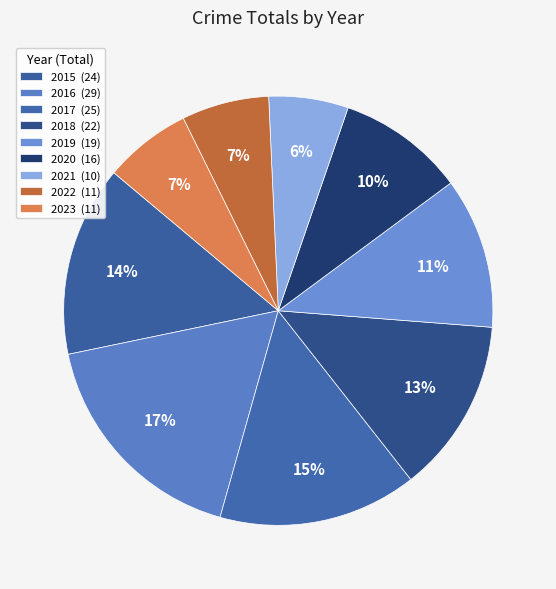

To the nearest percent, what portion does 2022 represent?

7%